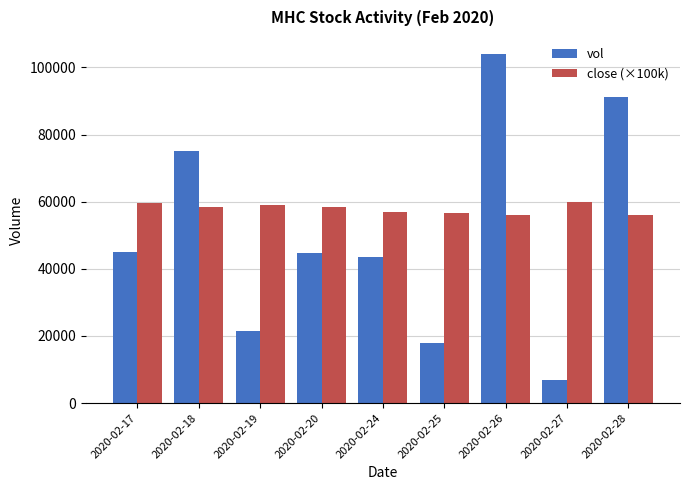

What is the highest value of the close (×100k) series?

60000.0